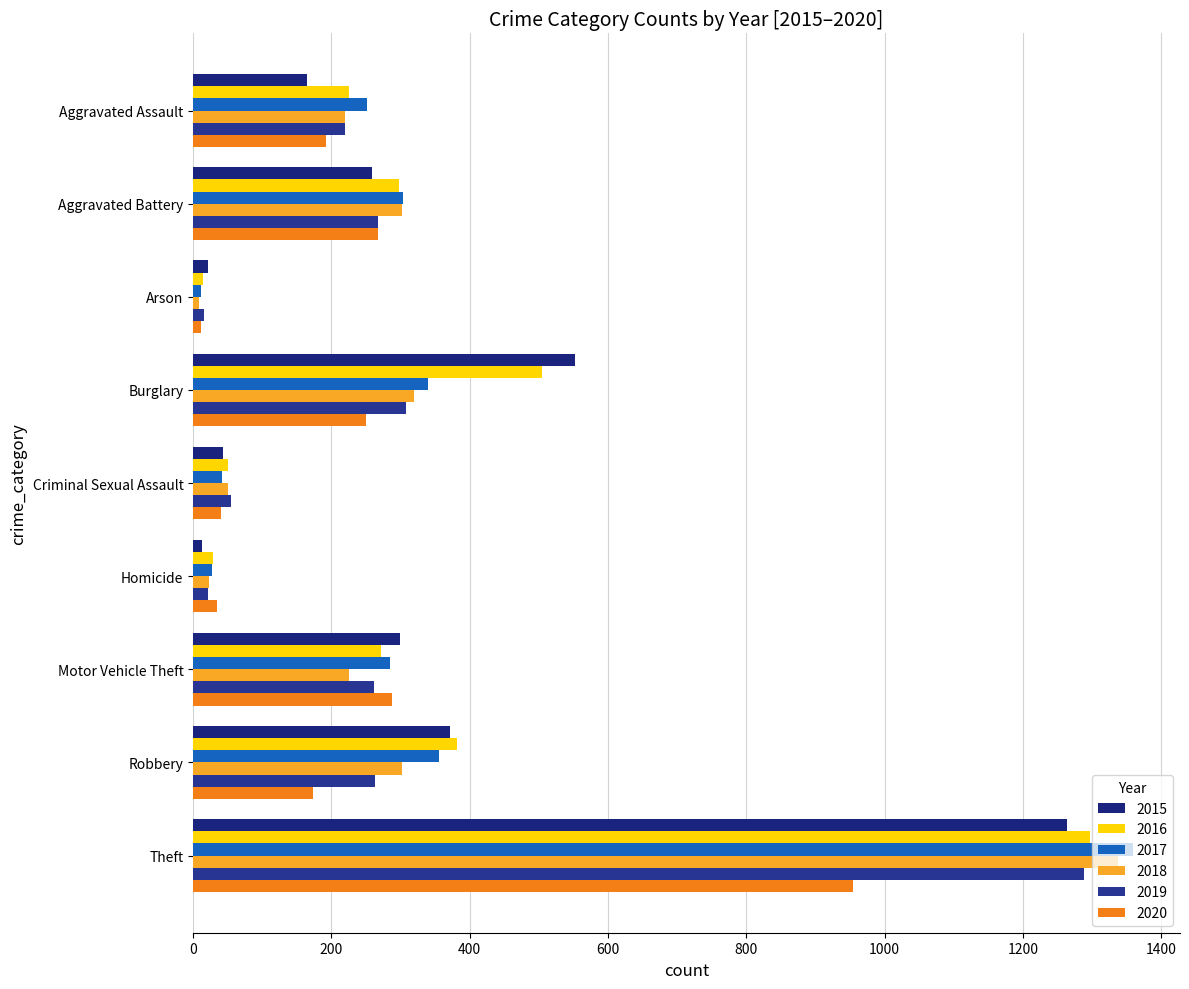

What is the sum of all 2020 values?

2211